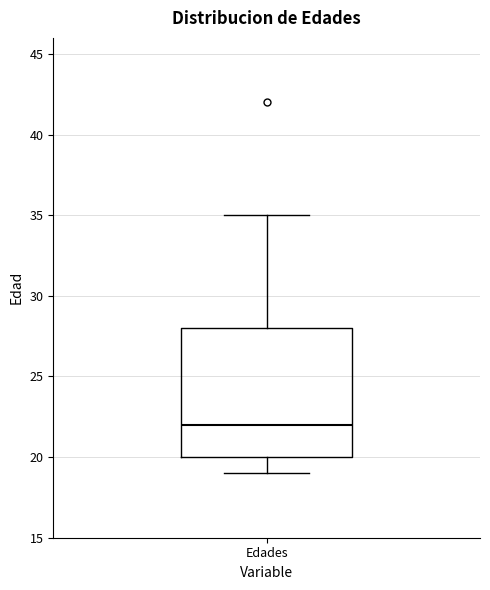

Where does the lower whisker of the box for Edades end on the y-axis? The values are not printed on the chart, so give them approximately, as read against the axis.

19